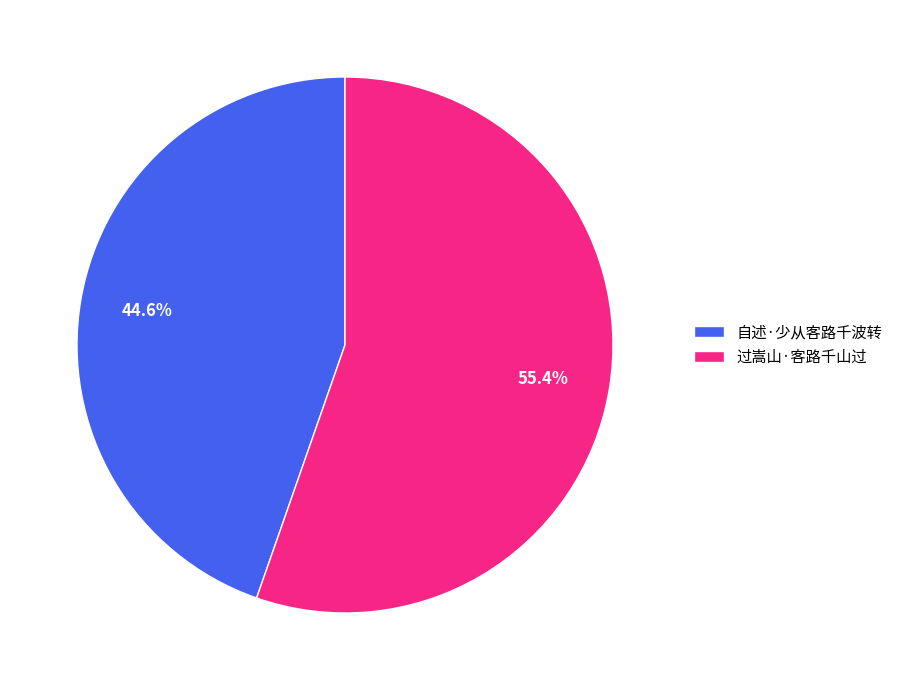

The 自述·少从客路千波转 slice represents 45% of the pie. True or false?

True